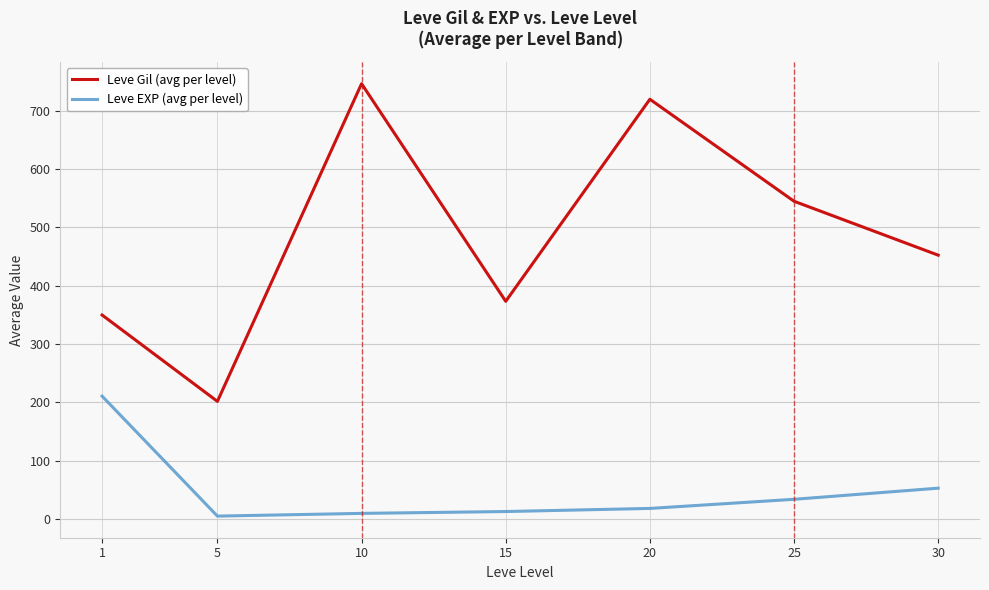

How many interior local valleys does the Leve Gil (avg per level) series have?

2